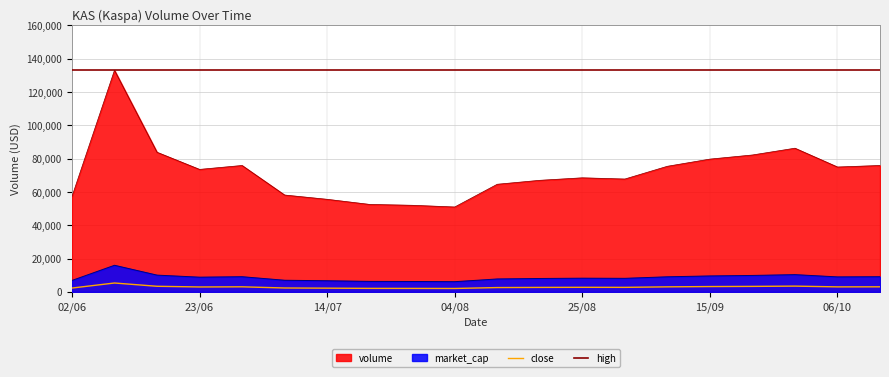

Which series has the largest total across all categories?

high